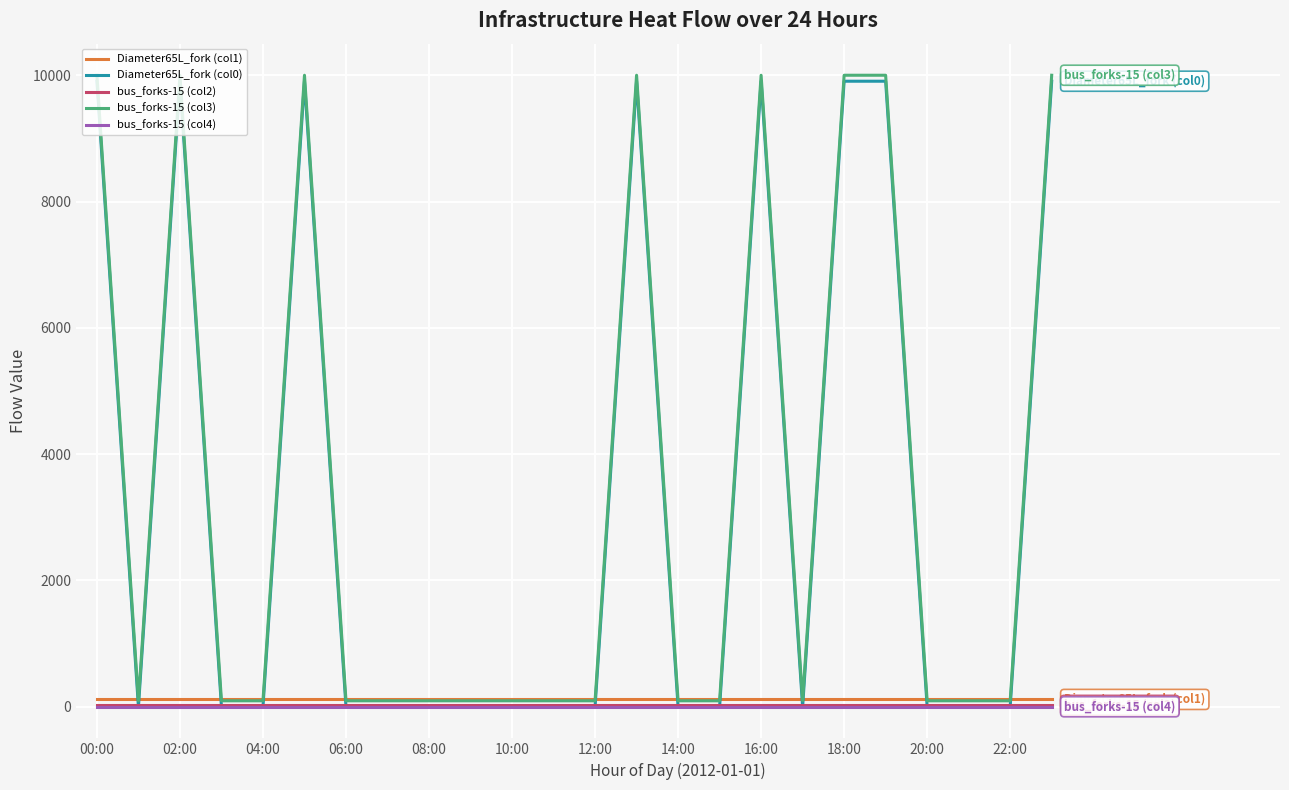

Which series ends up on top after the final intersection of Diameter65L_fork (col0) and Diameter65L_fork (col1)?

Diameter65L_fork (col0)